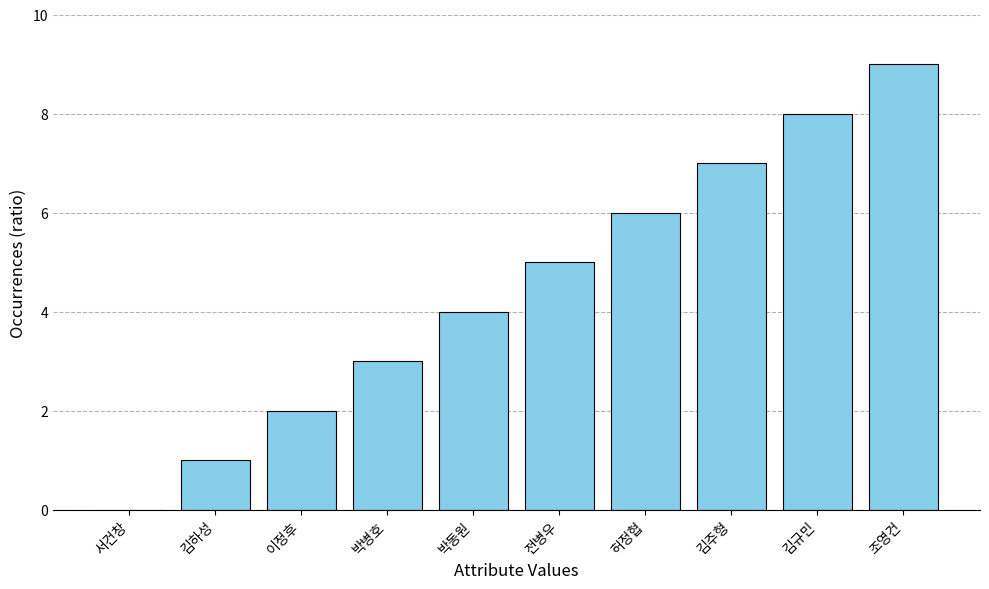

What is the approximate value at 김주형?

7